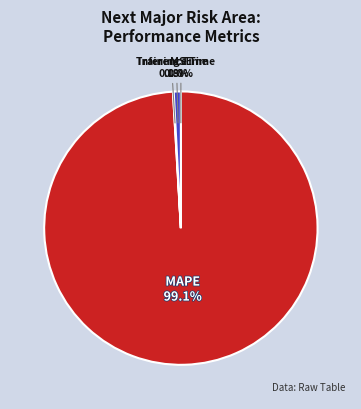

What portion of the pie excludes MAPE?

0.9%